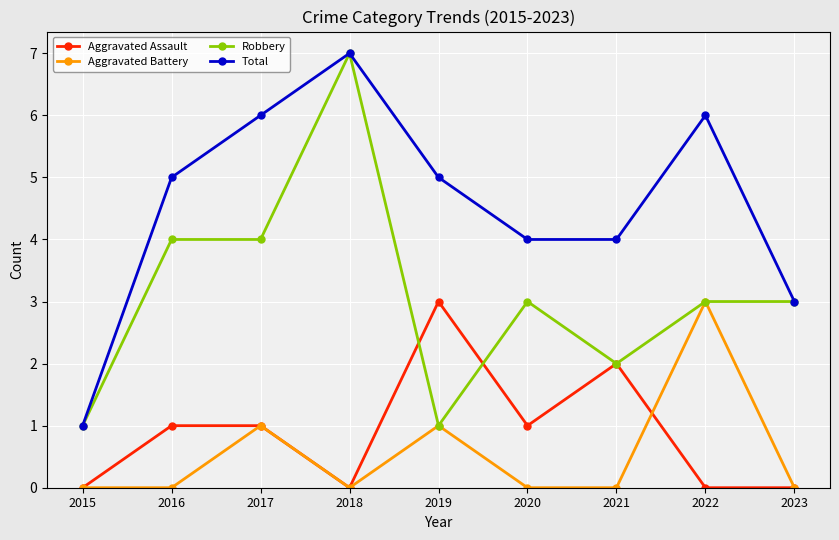

Reading left to right, extract all data points from this chart.

Aggravated Assault: 2015=0	2016=1	2017=1	2018=0	2019=3	2020=1	2021=2	2022=0	2023=0
Aggravated Battery: 2015=0	2016=0	2017=1	2018=0	2019=1	2020=0	2021=0	2022=3	2023=0
Robbery: 2015=1	2016=4	2017=4	2018=7	2019=1	2020=3	2021=2	2022=3	2023=3
Total: 2015=1	2016=5	2017=6	2018=7	2019=5	2020=4	2021=4	2022=6	2023=3